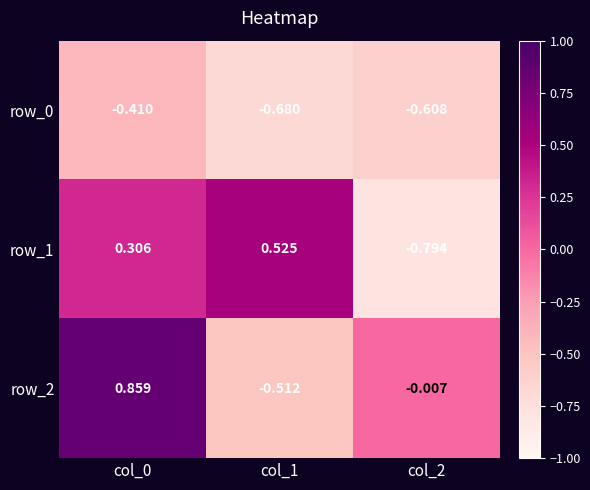

Is the value of row_2 at col_1 greater than the value of row_1 at col_1?

No